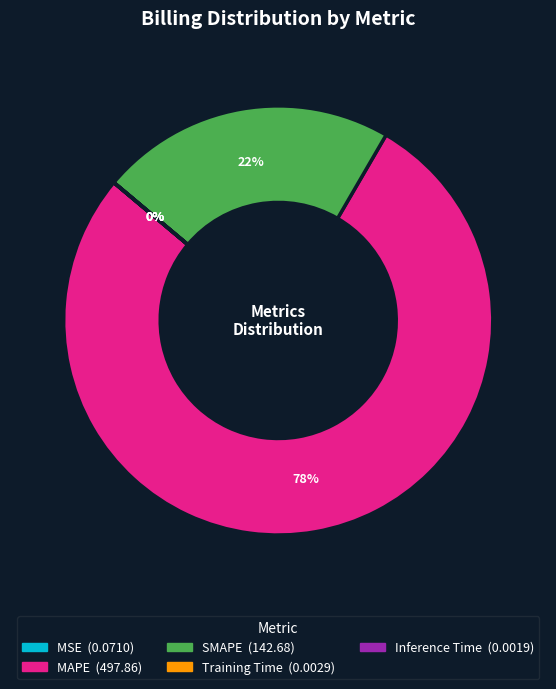

Which category has the biggest portion of the pie?

MAPE